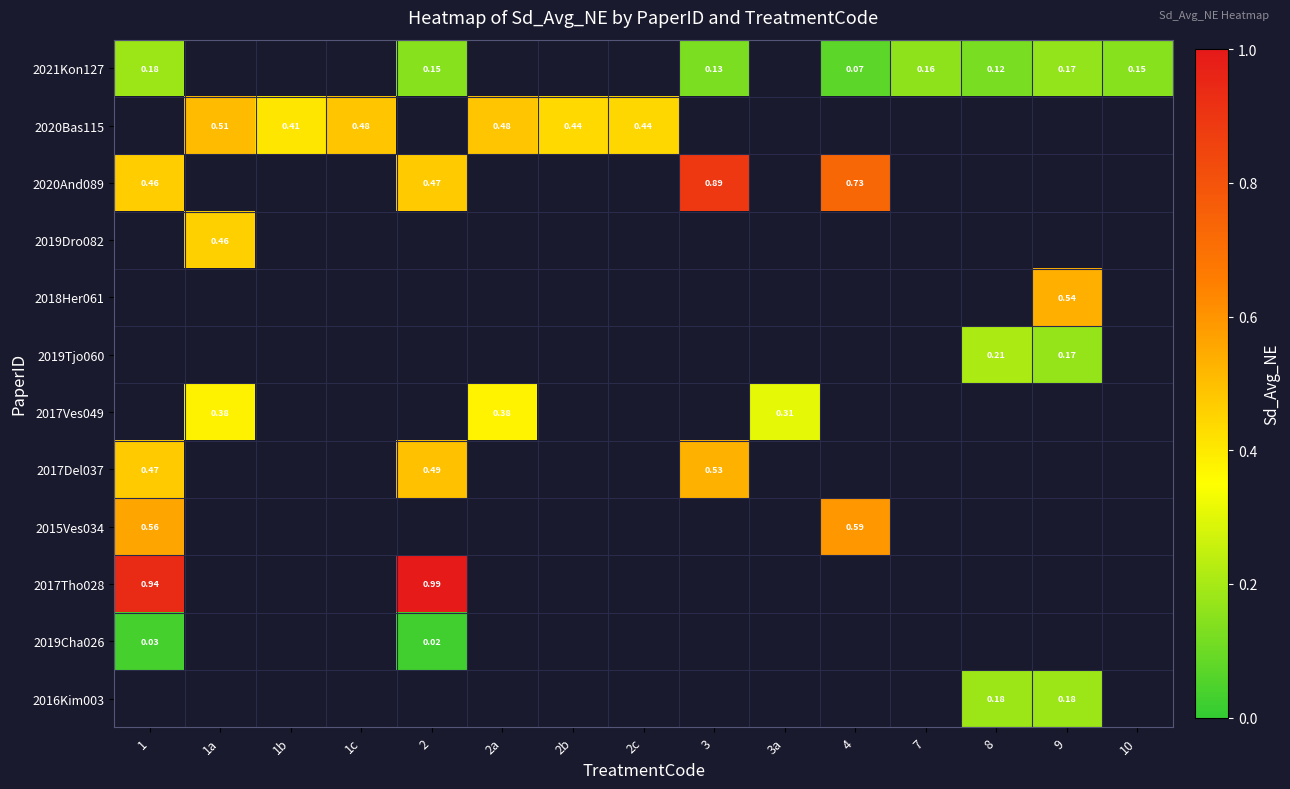

What is the greatest value displayed?

1.0